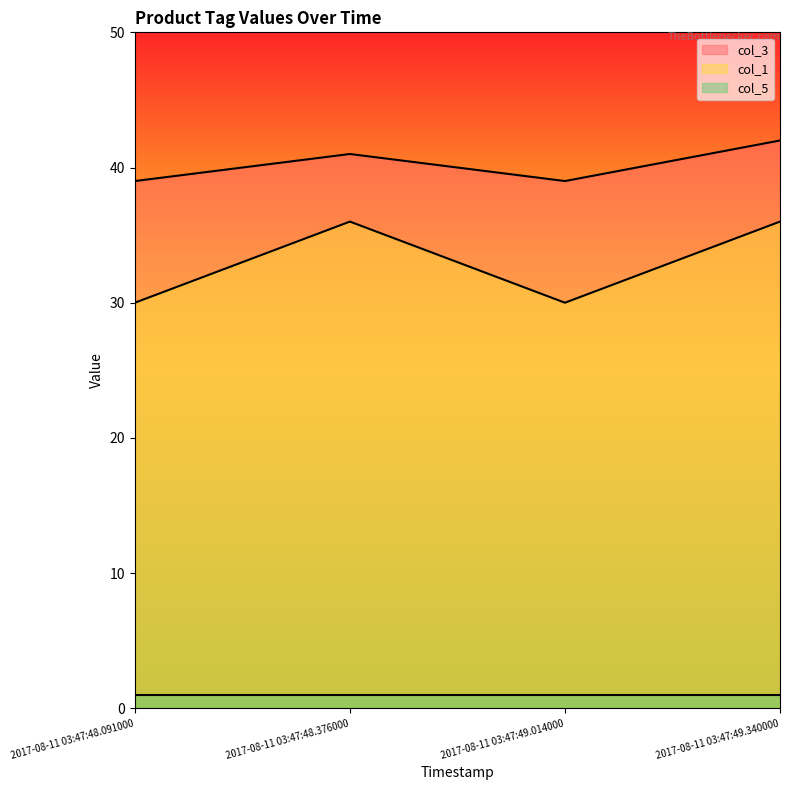

Where is the first local minimum for col_1?

2017-08-11 03:47:49.014000